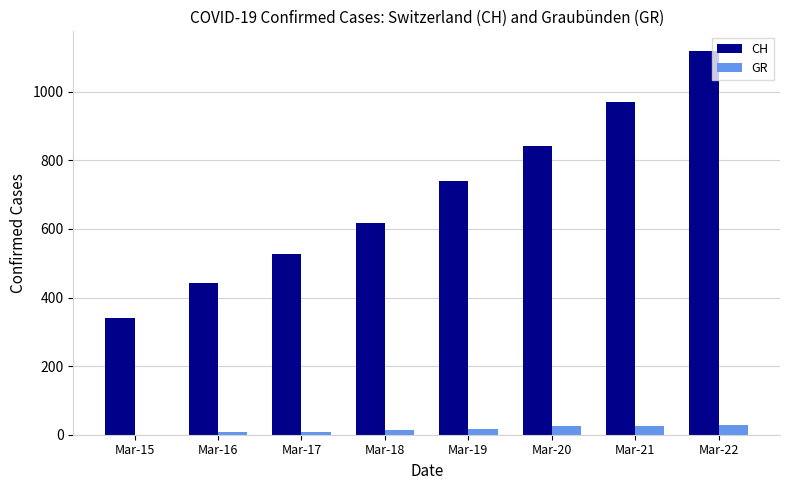

Which category has the highest value across all series?

Mar-22